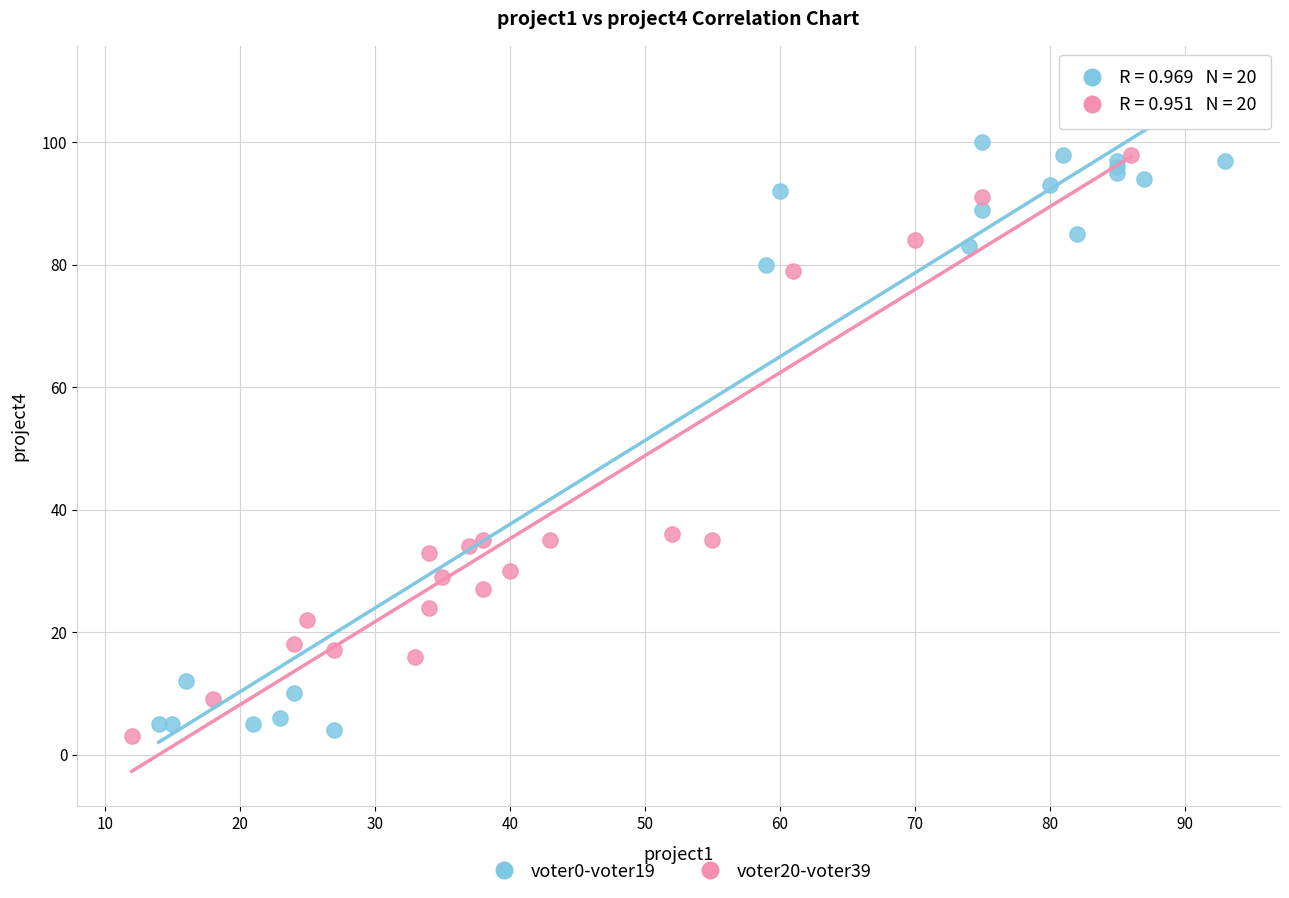

What are all the series names shown in the legend?

voter0-voter19, voter20-voter39